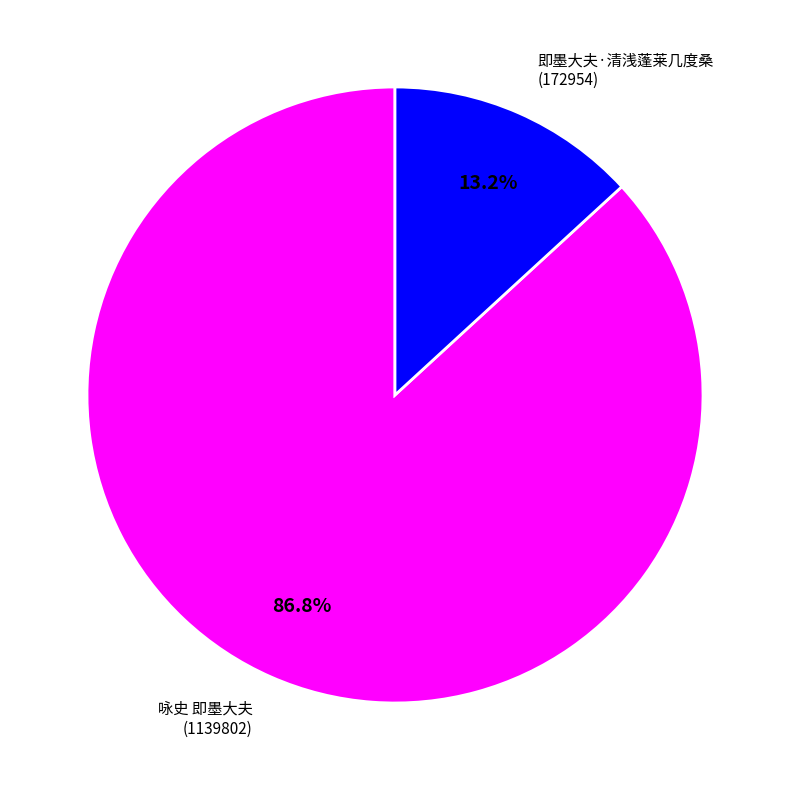

Count the number of slices in the pie.

2